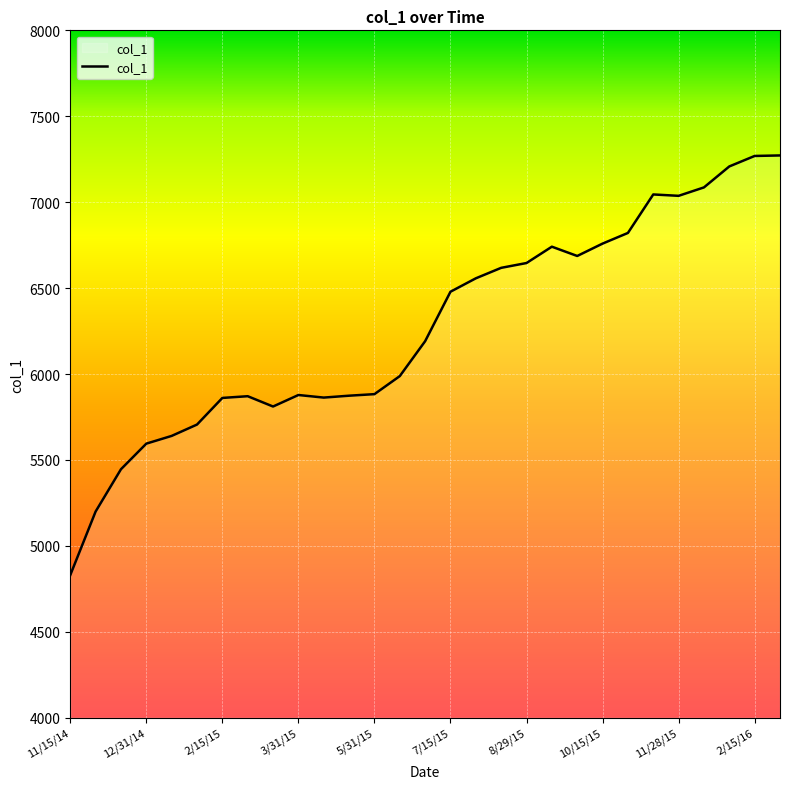

What is the smallest value displayed?

4830